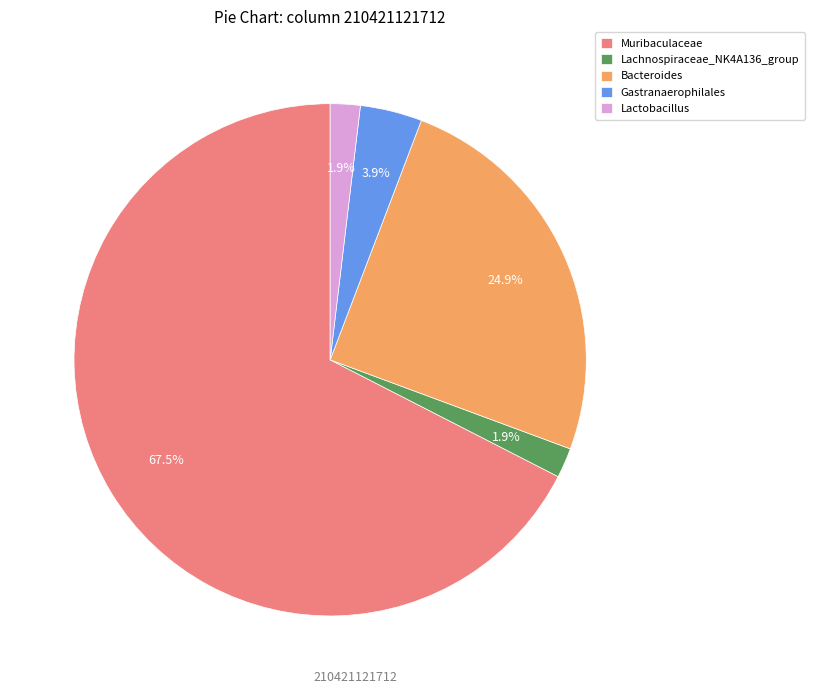

How much of the chart is everything except Lachnospiraceae_NK4A136_group?

98.1%